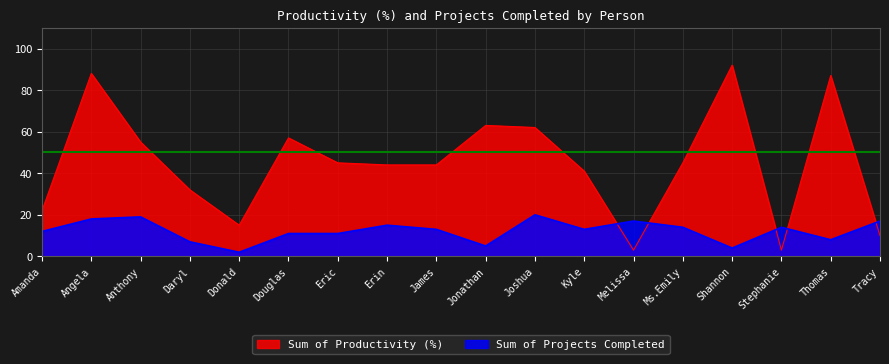

What position from the right is Donald?

14